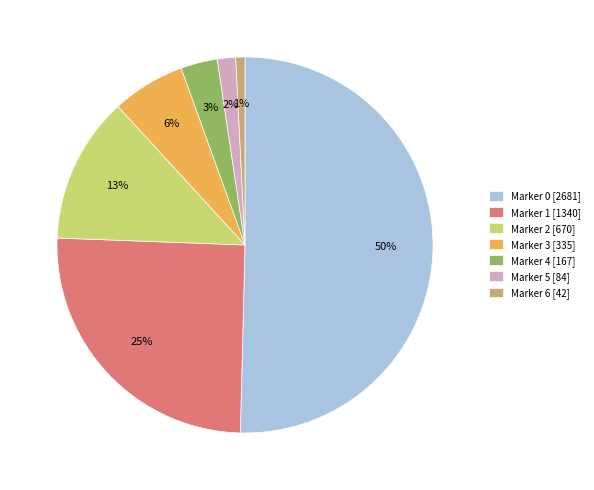

To the nearest percent, what is the difference between the Marker 2 [670] and Marker 5 [84] slice percentages?

11%